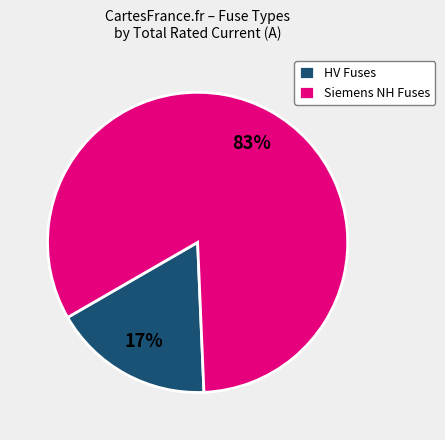

What percentage is the HV Fuses slice, to the nearest percent?

17%